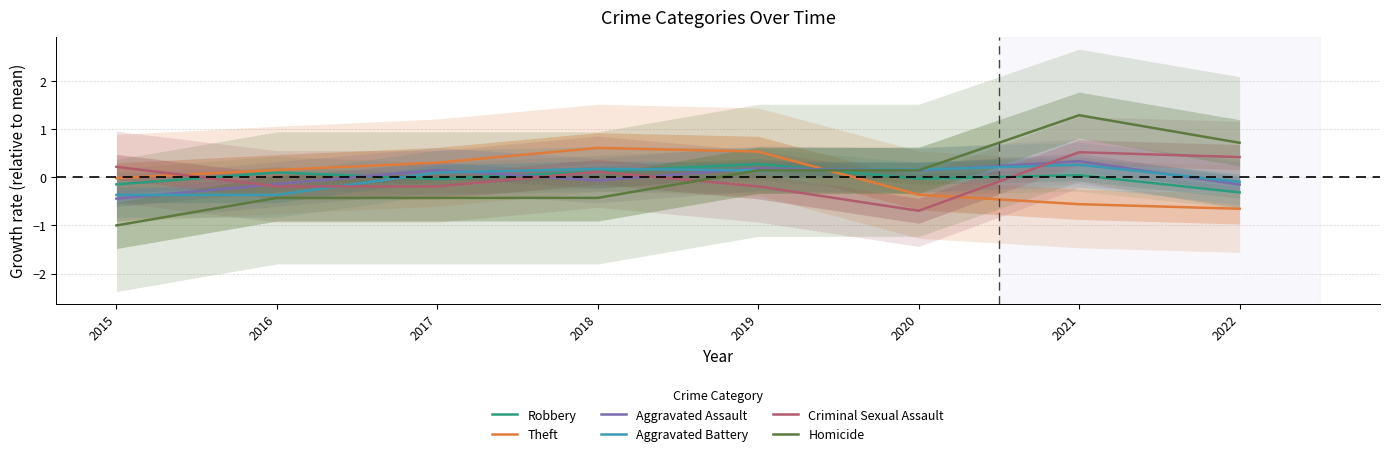

What is the difference between the Aggravated Assault values at 2022 and 2015?

0.3